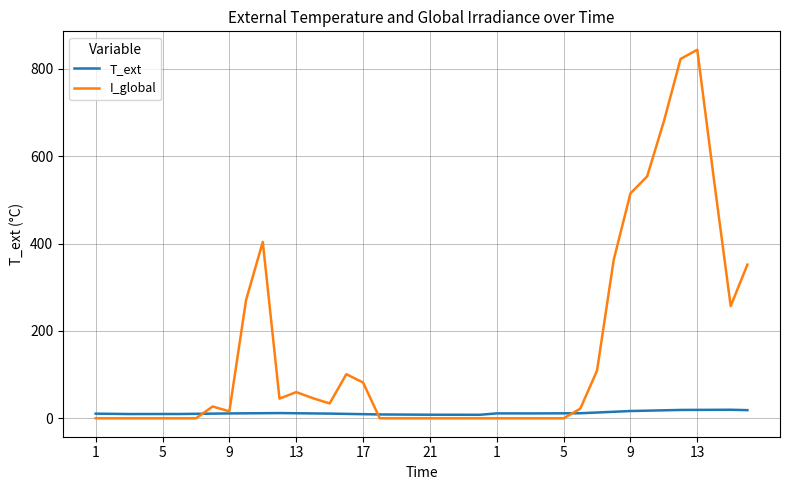

Which series has the largest total across all categories?

I_global